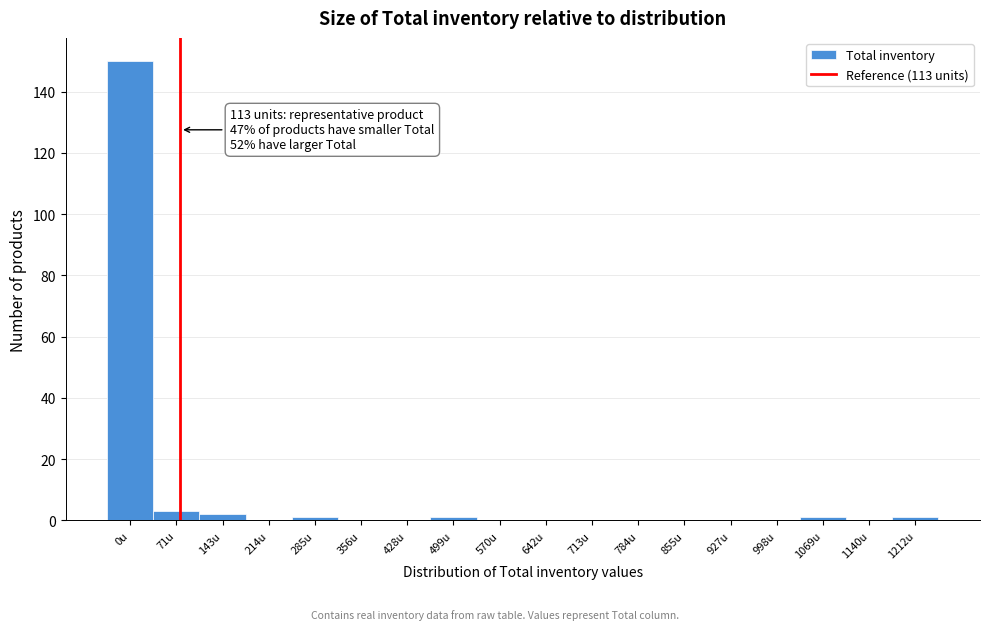

Reading right to left, list all the values displayed in this chart.

1212u=1	1140u=0	1069u=1	998u=0	927u=0	855u=0	784u=0	713u=0	642u=0	570u=0	499u=1	428u=0	356u=0	285u=1	214u=0	143u=2	71u=3	0u=150